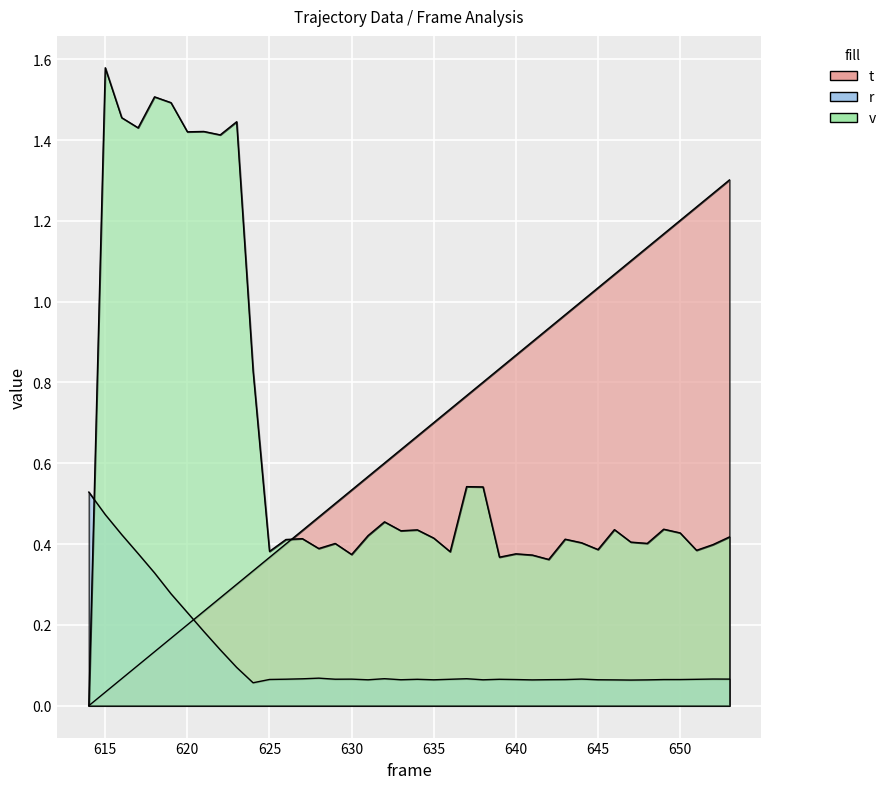

True or false: r and v intersect in this chart.

True